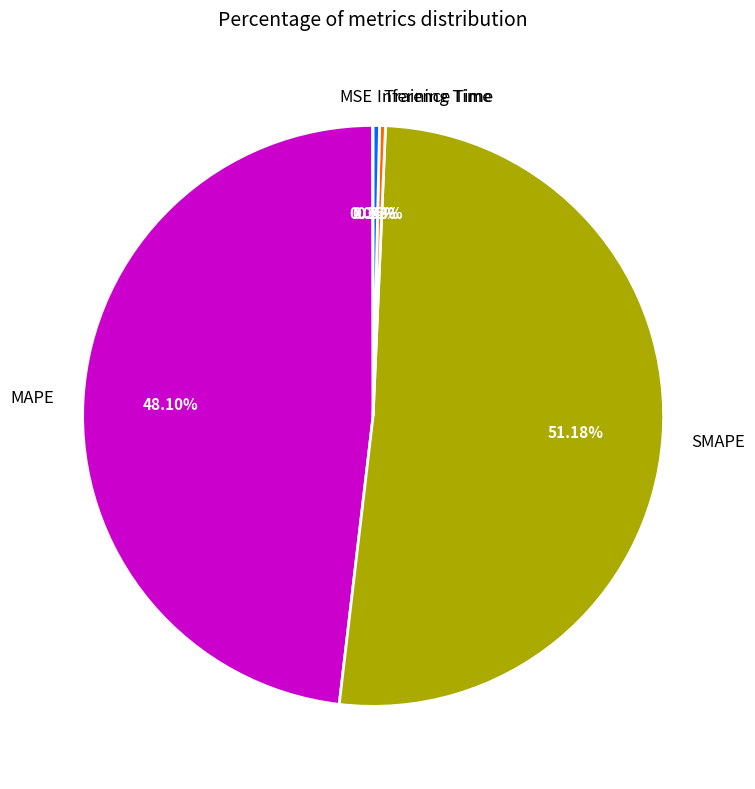

To the nearest percent, what is the average slice percentage?

20%